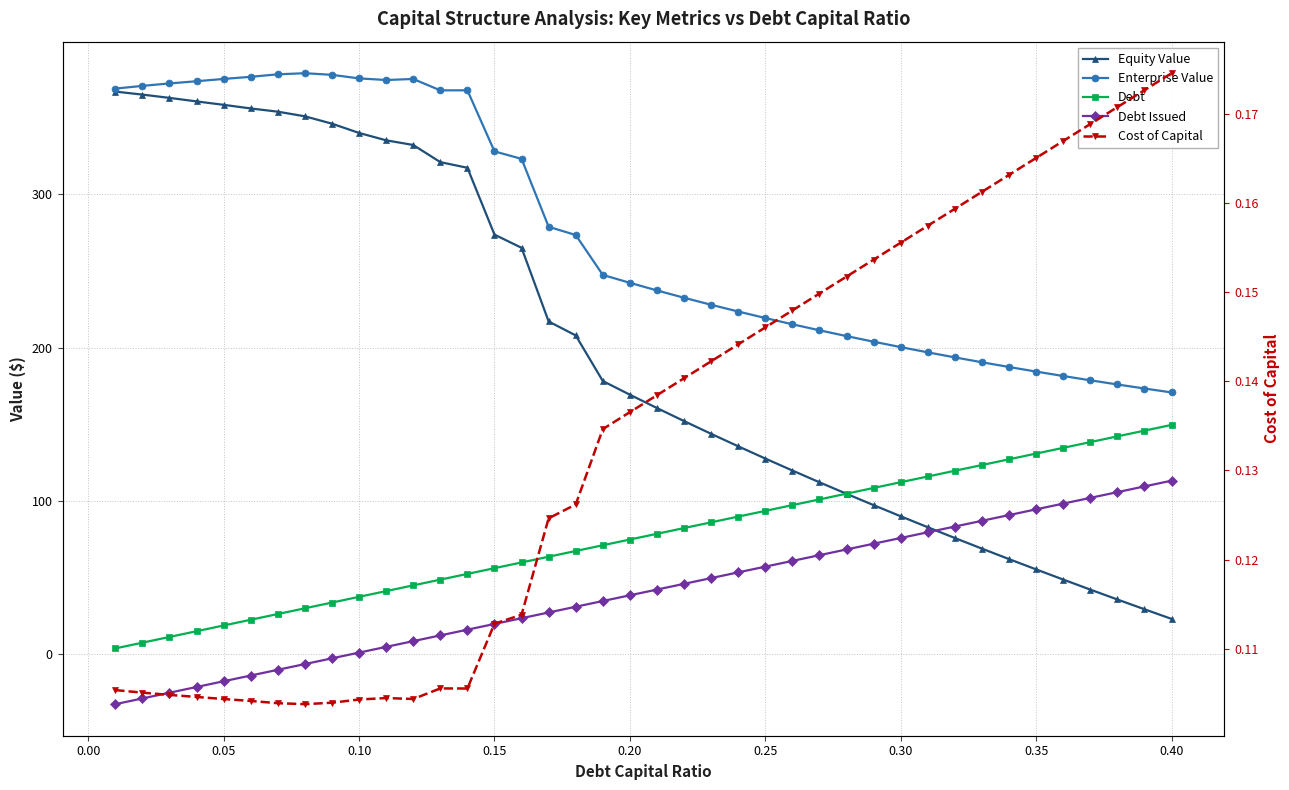

How many data points in Enterprise Value are less than 242?

20